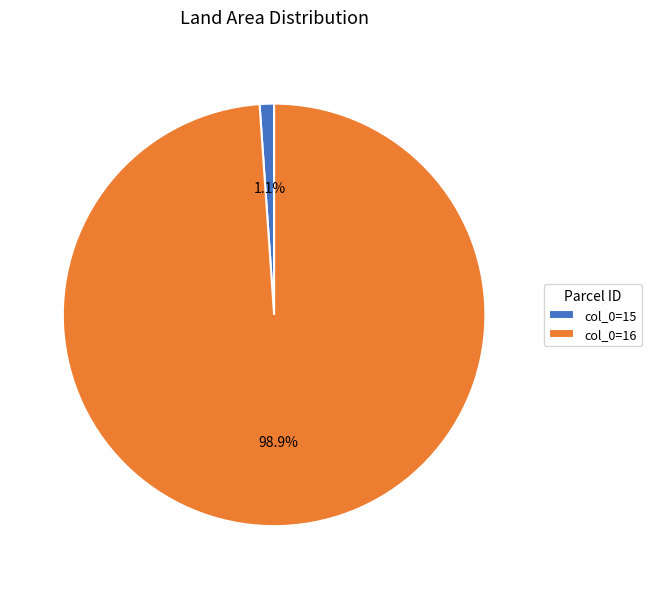

Count the number of slices in the pie.

2